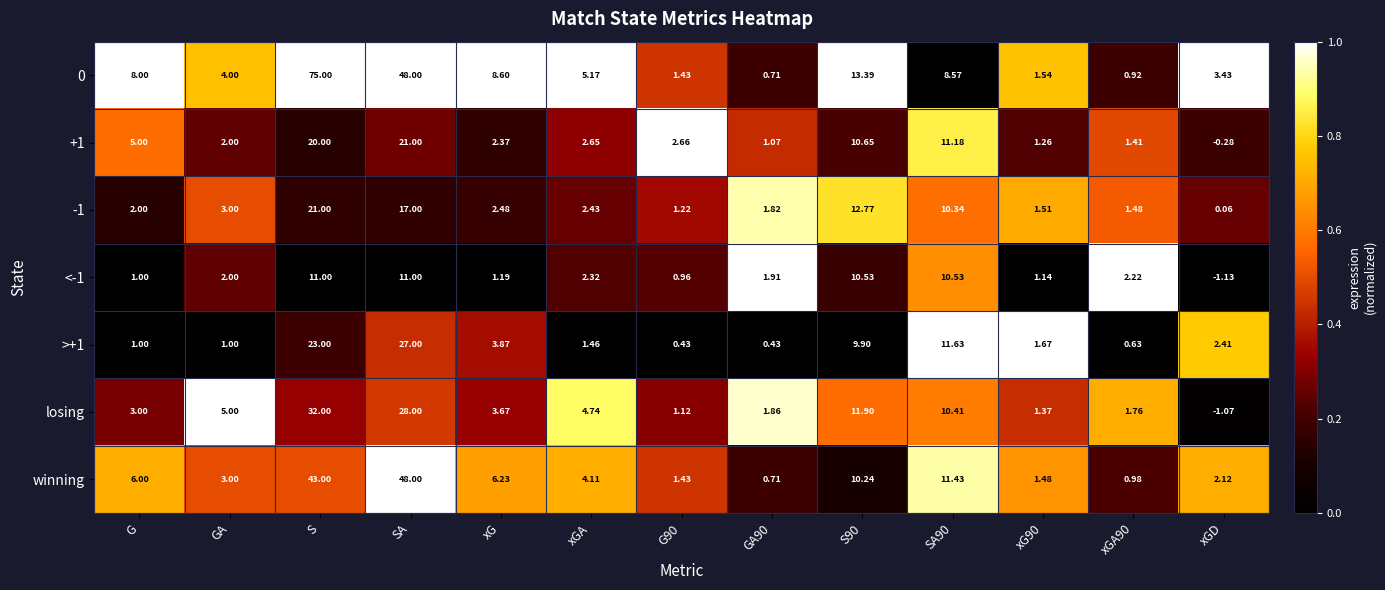

Which category has the highest value in the >+1 series?

SA